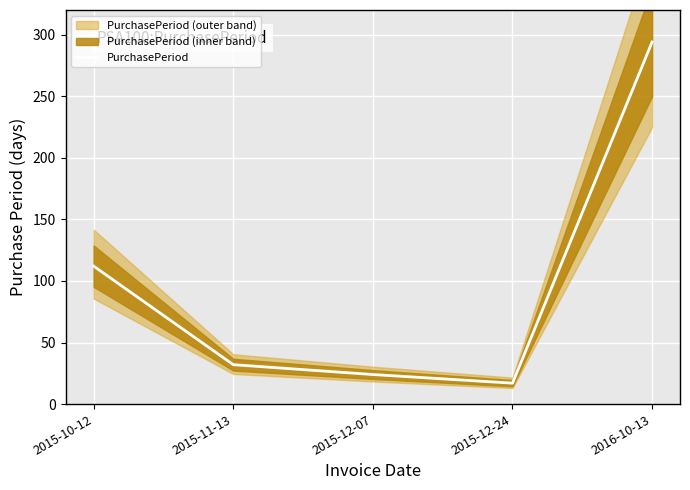

Rank the categories by value from lowest to highest.

2015-12-24, 2015-12-07, 2015-11-13, 2015-10-12, 2016-10-13